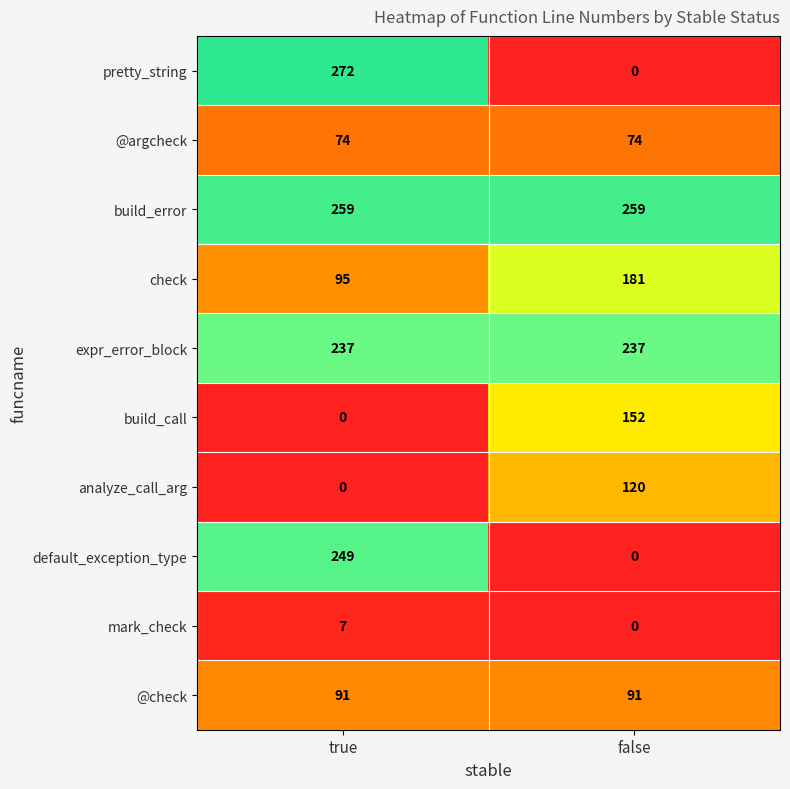

Reading left to right, transcribe all the data shown in this chart.

pretty_string: true=272	false=0
@argcheck: true=74	false=74
build_error: true=259	false=259
check: true=95	false=181
expr_error_block: true=237	false=237
build_call: true=0	false=152
analyze_call_arg: true=0	false=120
default_exception_type: true=249	false=0
mark_check: true=7	false=0
@check: true=91	false=91